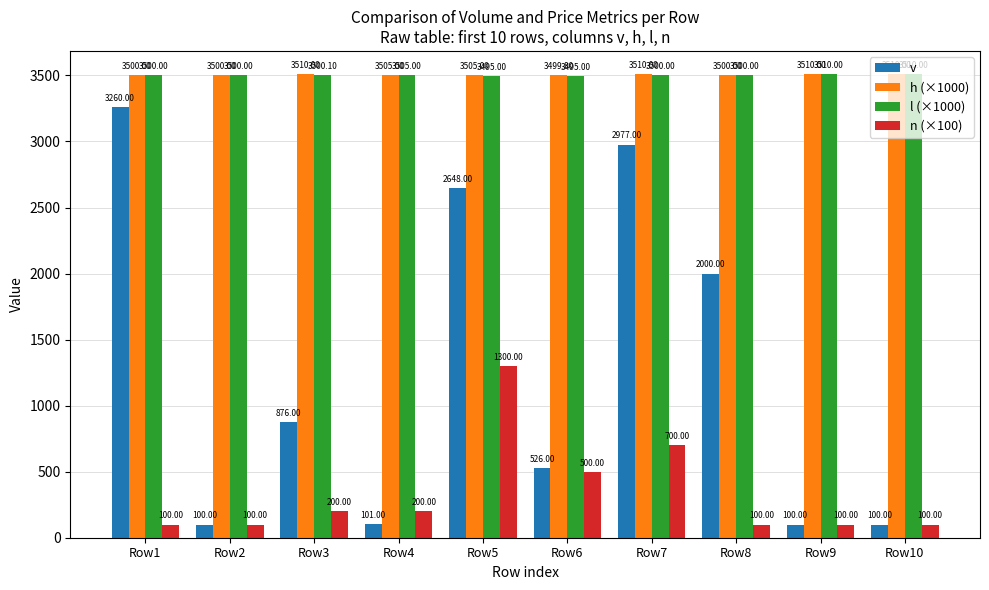

At which category is the sum across all series the highest?

Row5